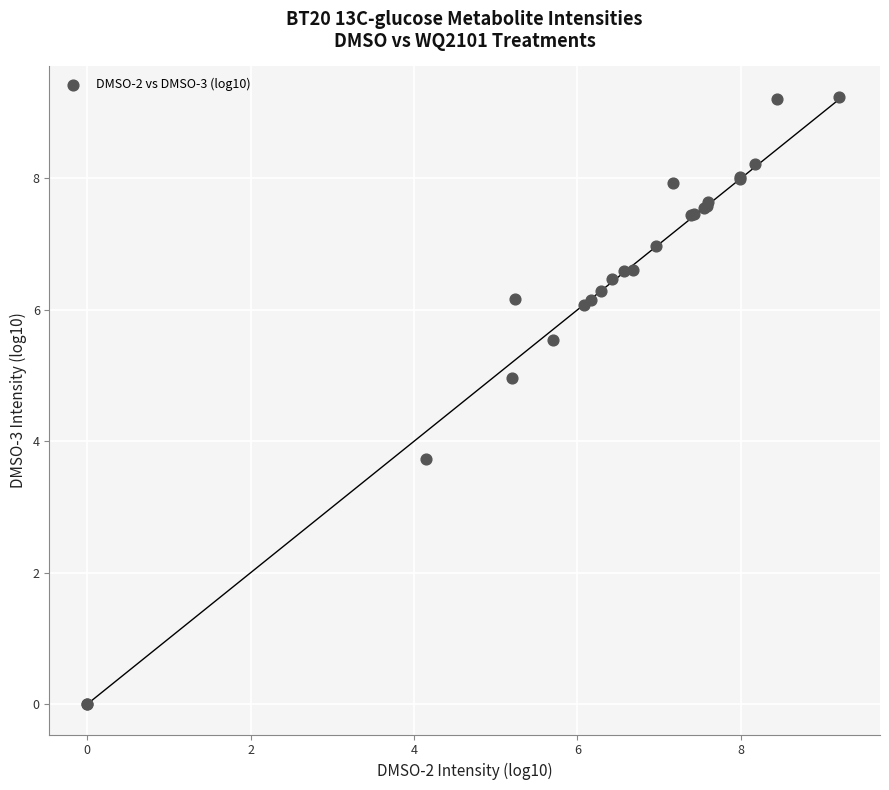

What Y value in the scatter plot is closest to 4?

3.7